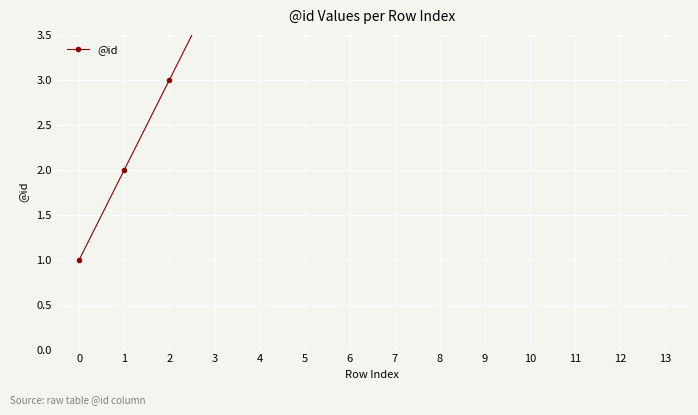

What is the difference between the maximum and second lowest values?

12